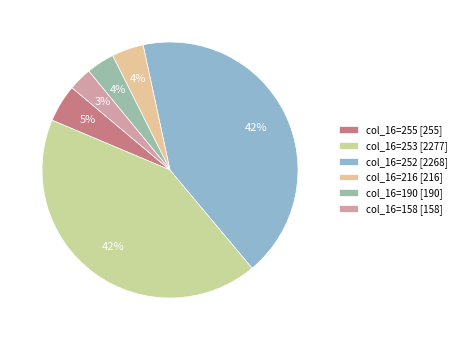

How many slices are in this pie chart?

6